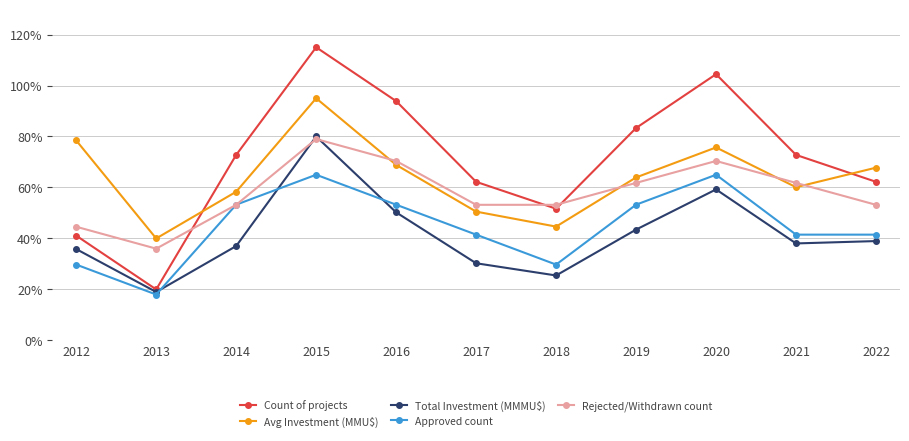

What is the total value across all series at 2014?

274.6